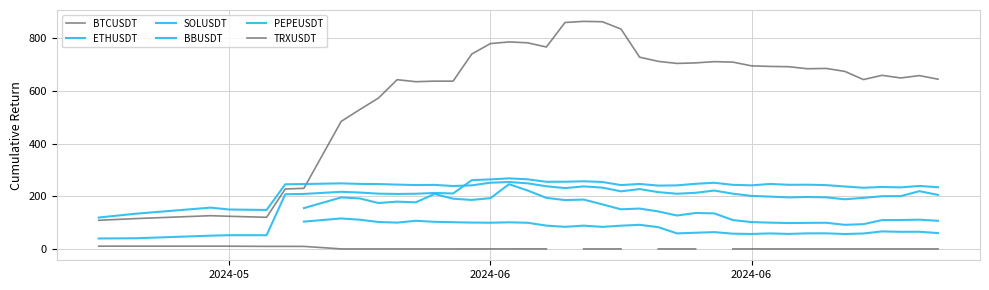

The SOLUSDT series shows 156.8 at 2024-06. True or false?

True